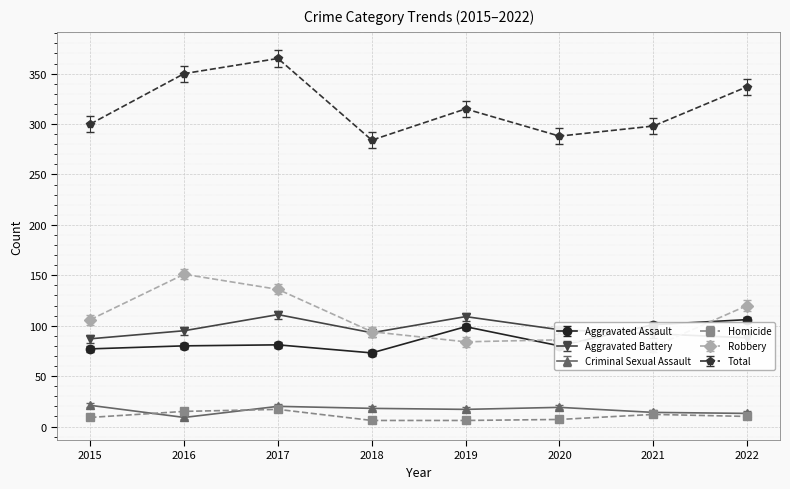

Which series has the largest total across all categories?

Total